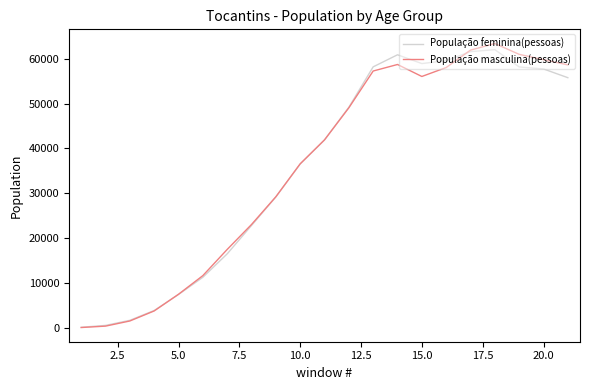

The value of População masculina(pessoas) at 10.0 is 56445. True or false?

False